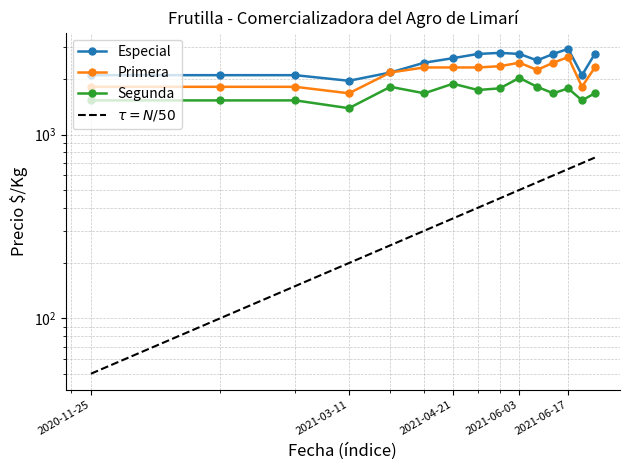

At which category does Segunda reach its first local peak?

2021-03-25